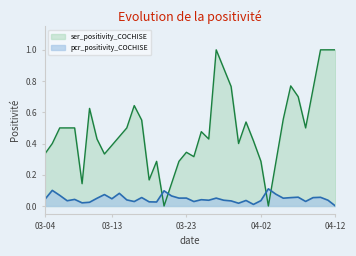

Rank the series by their average value, from highest to lowest.

ser_positivity_COCHISE, pcr_positivity_COCHISE